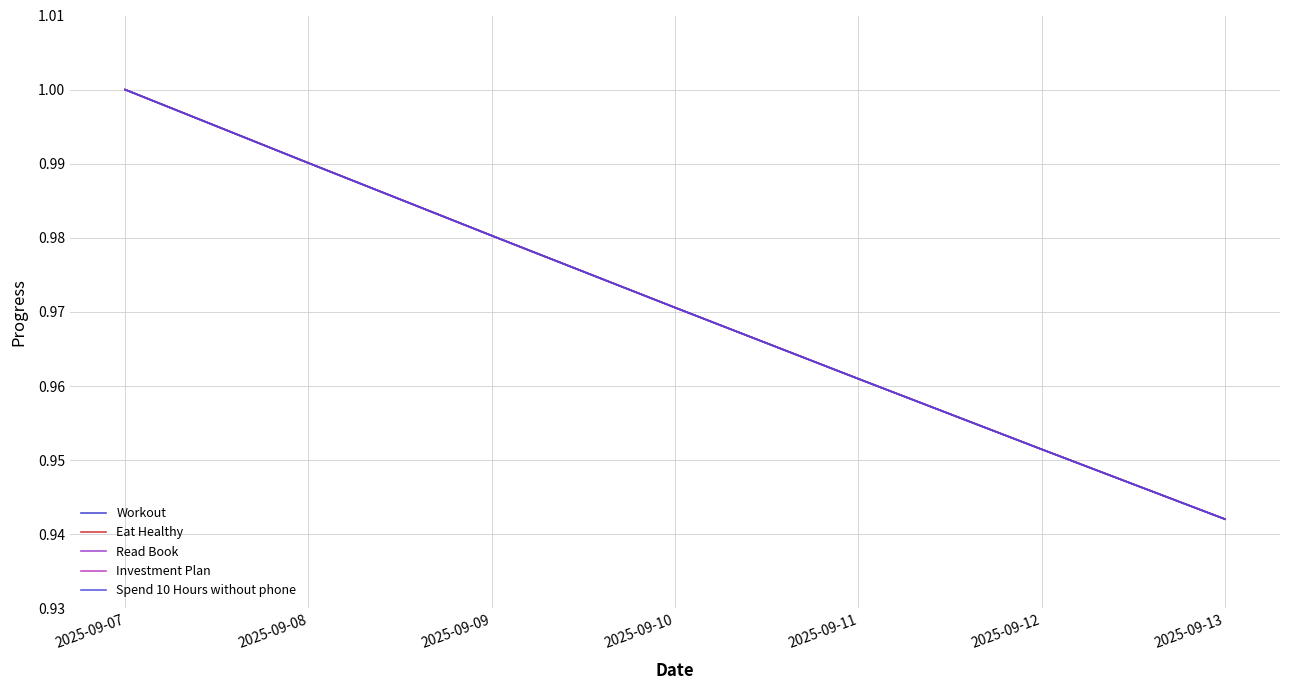

List the labels in order of Investment Plan value, largest first.

2025-09-07, 2025-09-08, 2025-09-09, 2025-09-10, 2025-09-11, 2025-09-12, 2025-09-13